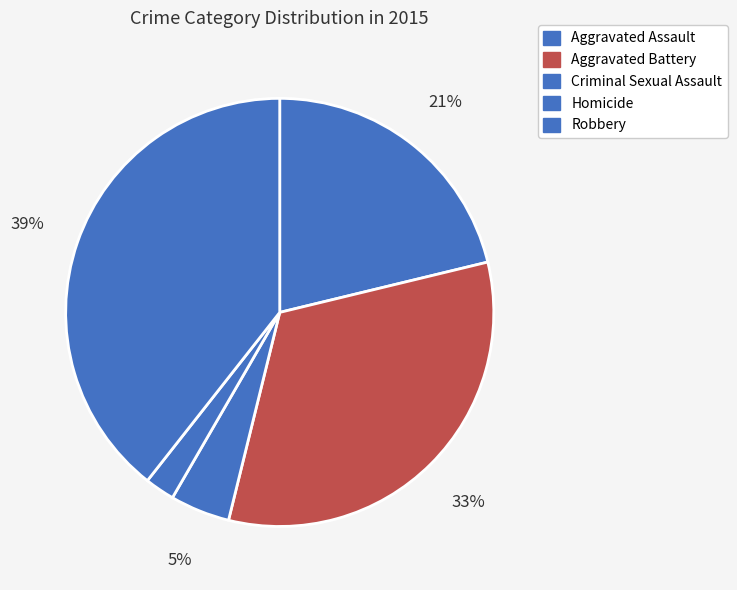

How many segments does this pie chart have?

5